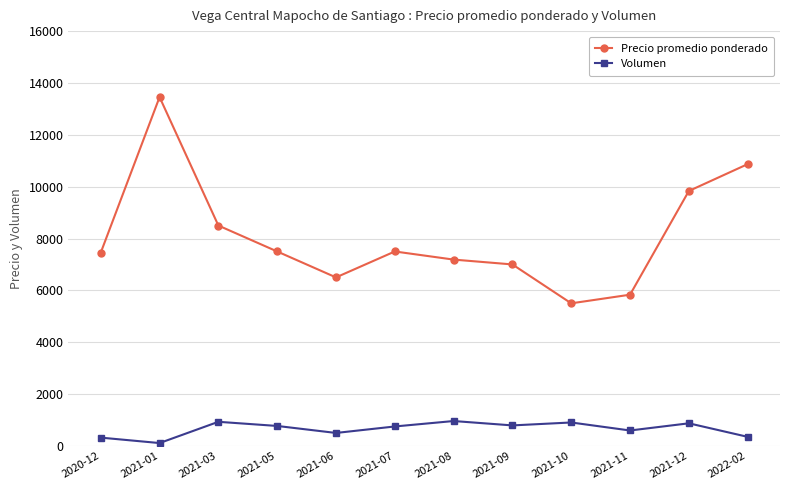

Which label corresponds to the smallest value in the chart?

2021-01